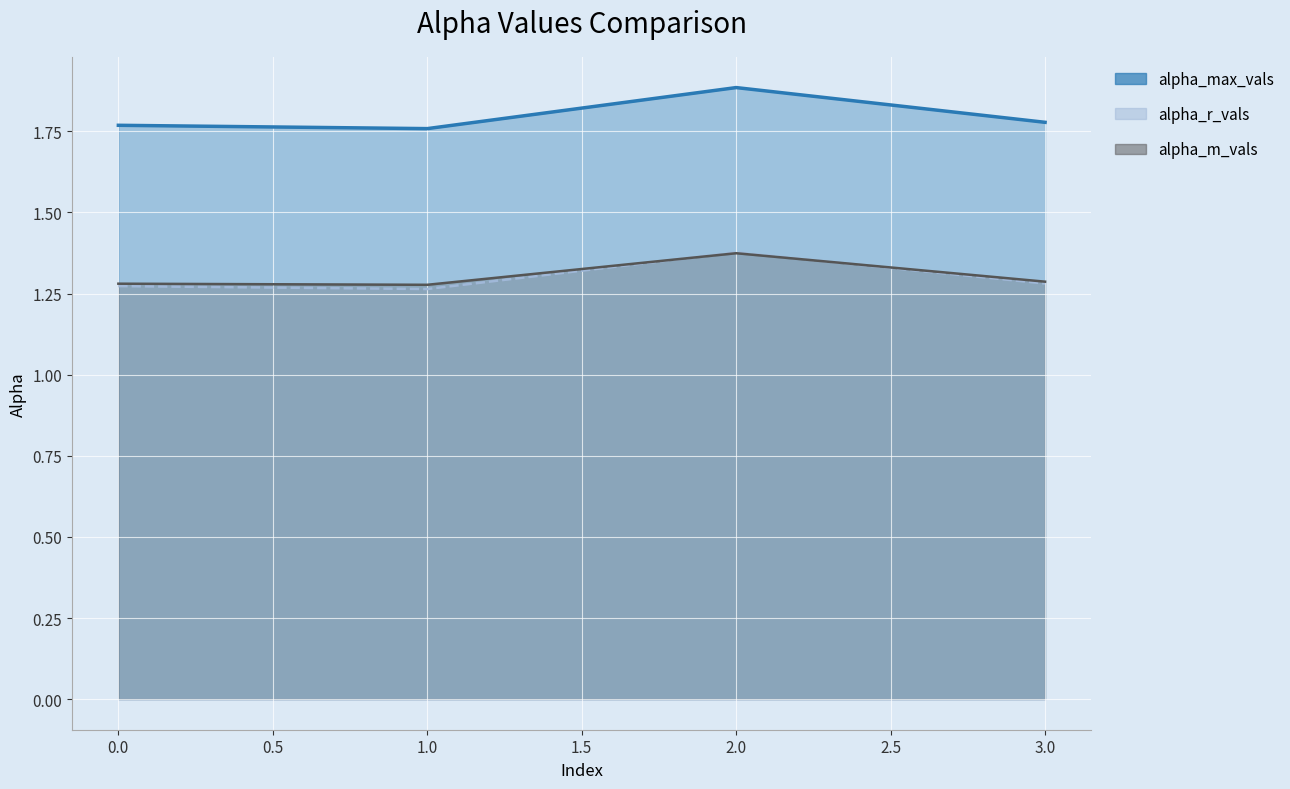

What is the greatest value displayed?

1.9